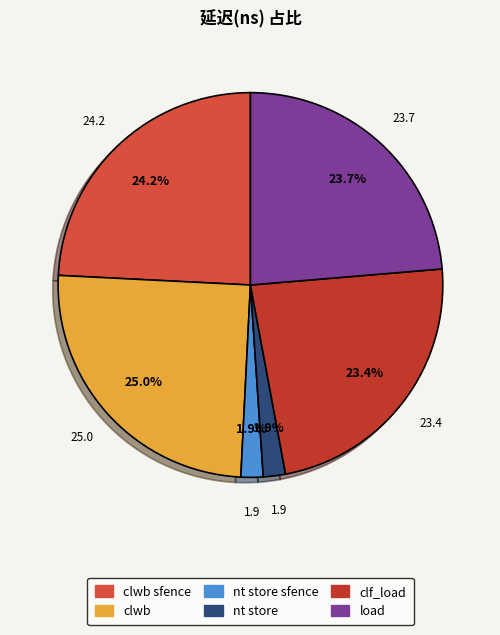

Is it true that clwb sfence is 36% of the pie?

False